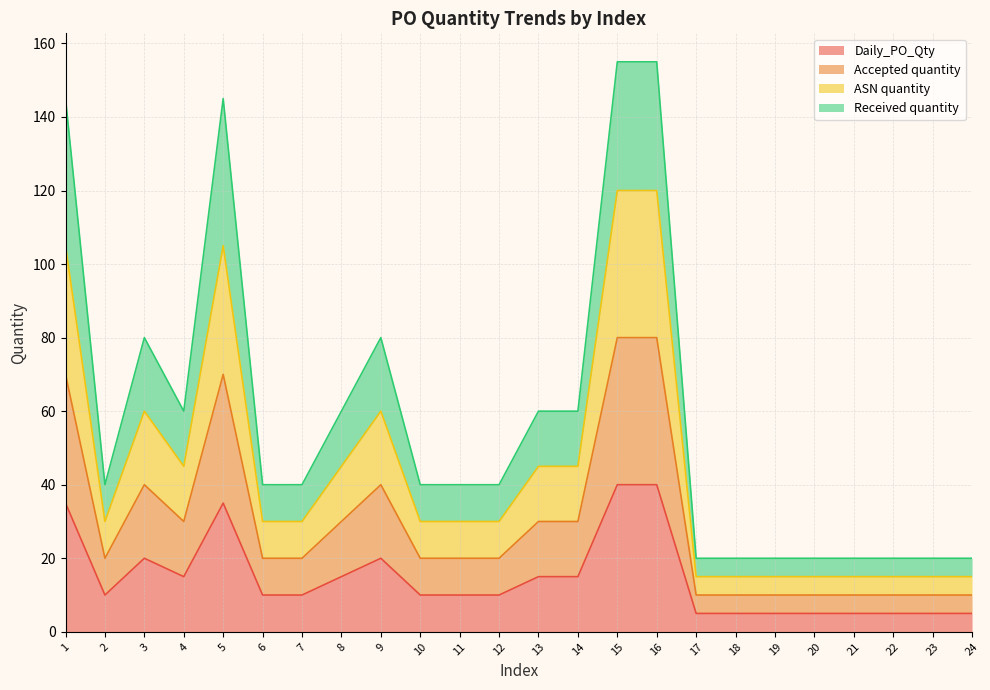

Reading right to left, extract all data points from this chart.

Daily_PO_Qty: 5	5	5	5	5	5	5	5	40	40	15	15	10	10	10	20	15	10	10	35	15	20	10	35
Accepted quantity: 10	10	10	10	10	10	10	10	80	80	30	30	20	20	20	40	30	20	20	70	30	40	20	70
ASN quantity: 15	15	15	15	15	15	15	15	120	120	45	45	30	30	30	60	45	30	30	105	45	60	30	105
Received quantity: 20	20	20	20	20	20	20	20	155	155	60	60	40	40	40	80	60	40	40	145	60	80	40	145